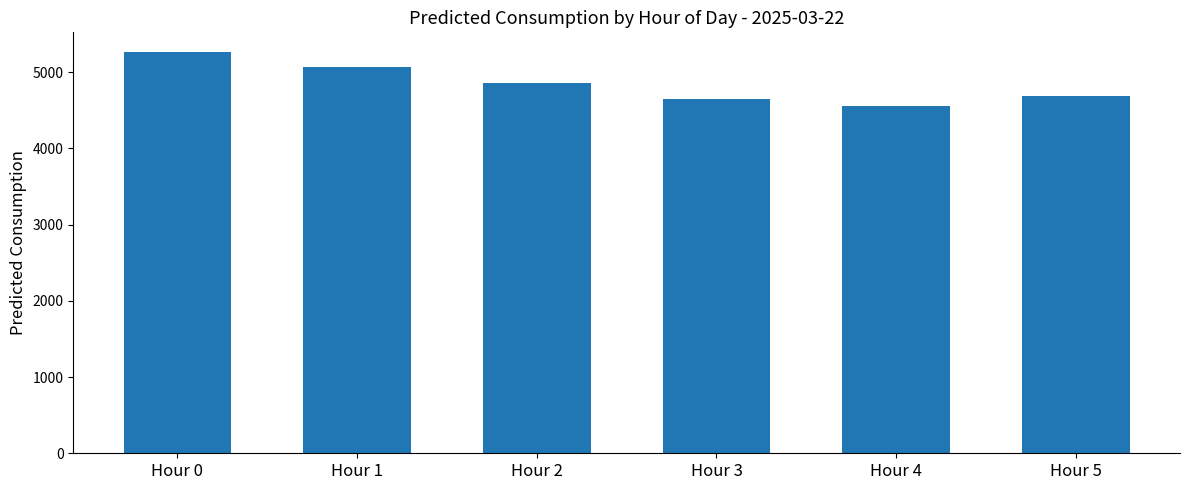

What is the difference between the maximum and second lowest values?

607.2